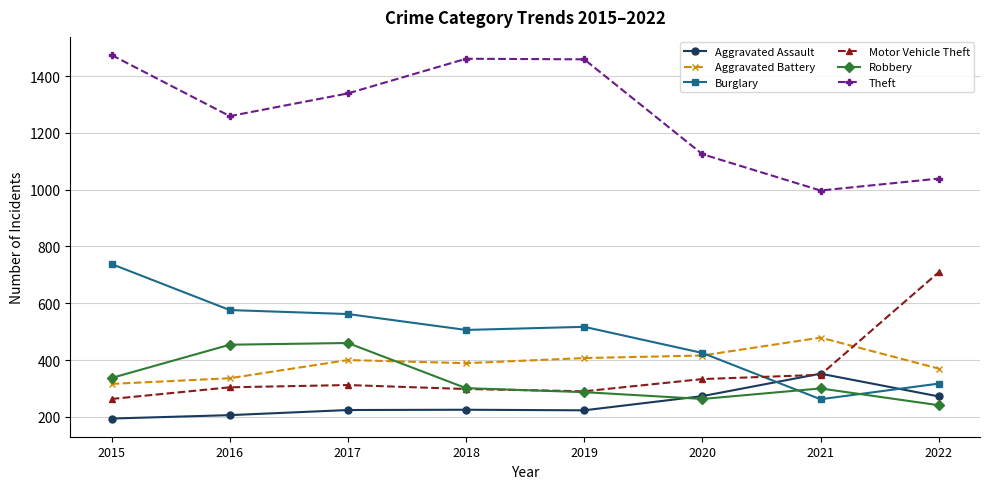

Is it true that Burglary equals 262 at 2021?

True